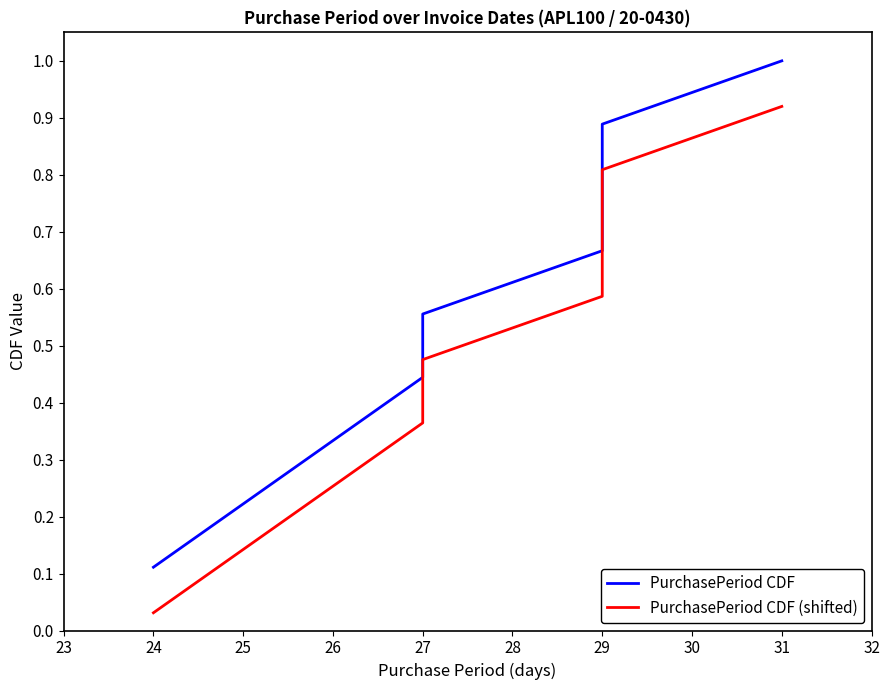

Does the chart have visible grid lines?

No